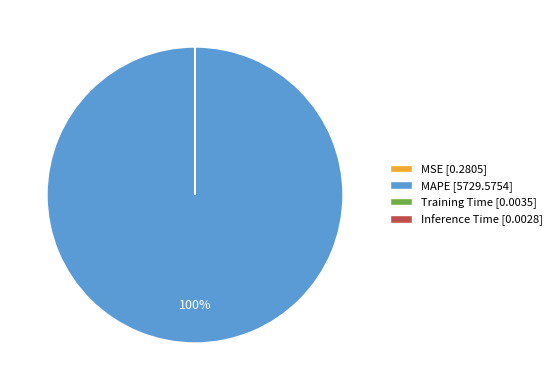

Is it true that MAPE [5729.5754] is 100% of the pie?

True